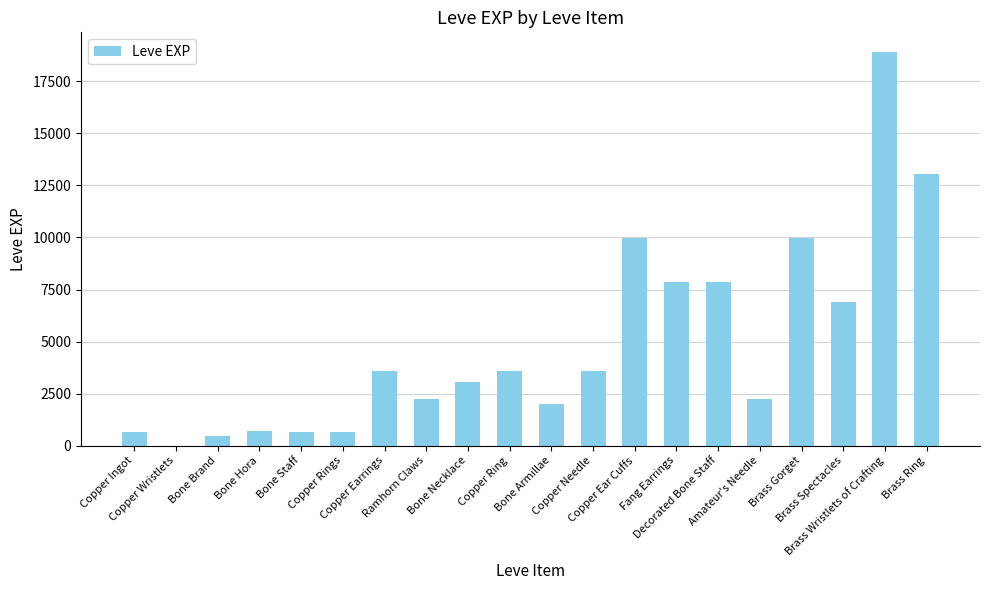

What is the change in value from Copper Wristlets to Fang Earrings?

+7879